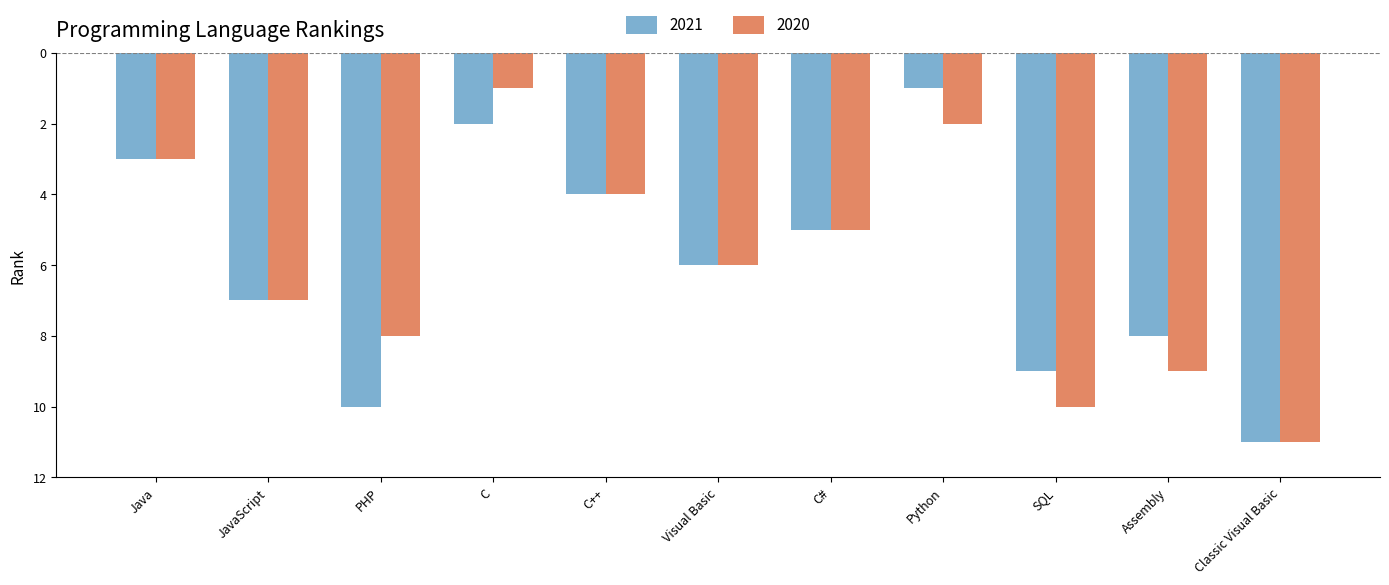

What are all the series names shown in the legend?

2021, 2020